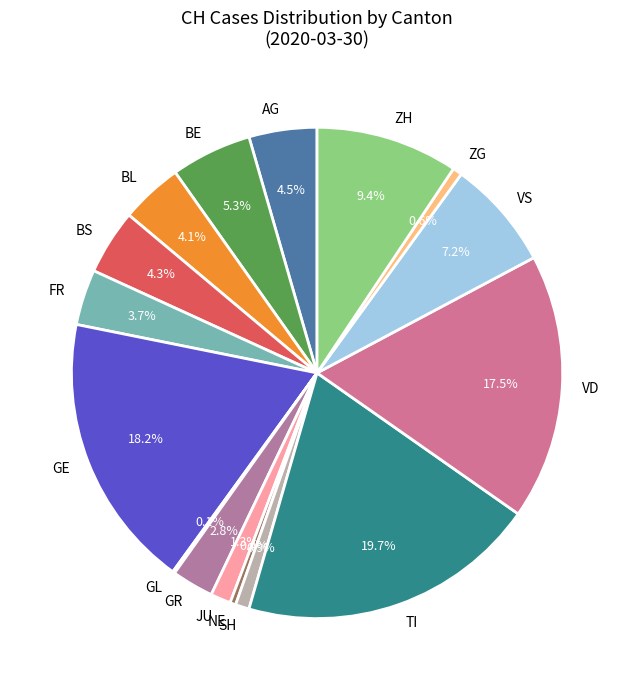

Combined, what portion of the pie is GE and BL?

22.3%